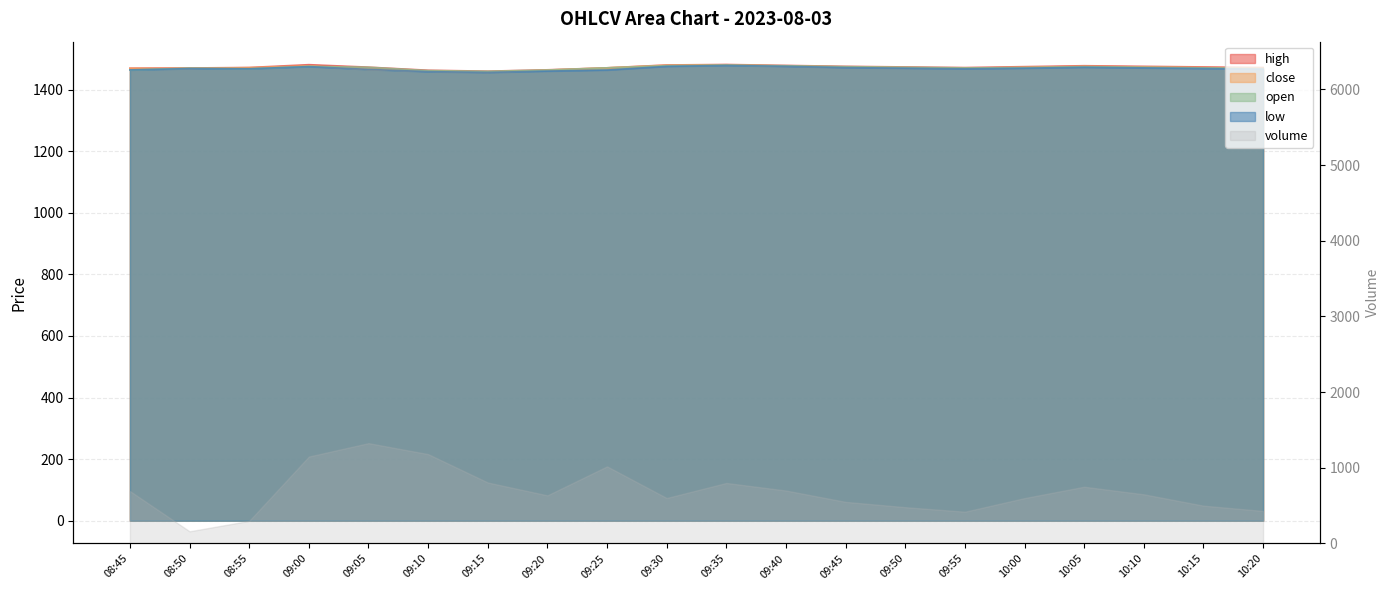

True or false: close and high intersect in this chart.

False